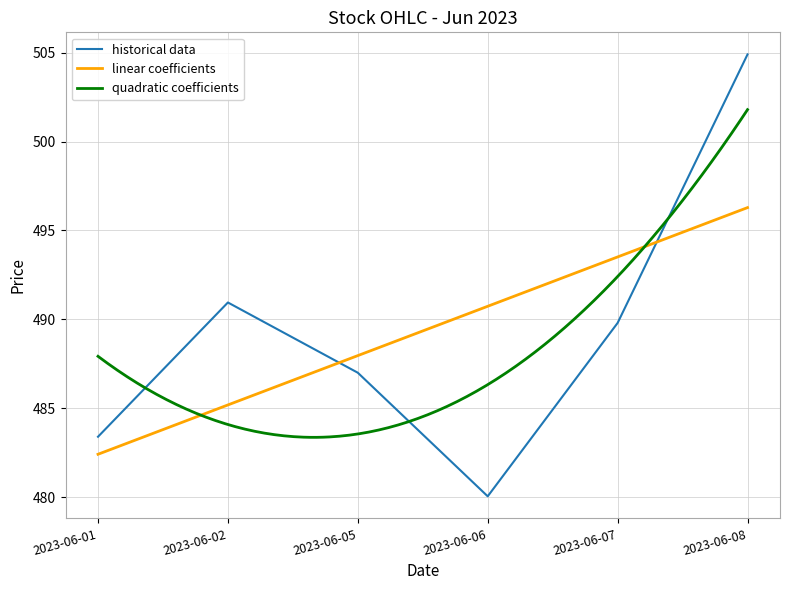

How many data points in Close are less than 489?

3